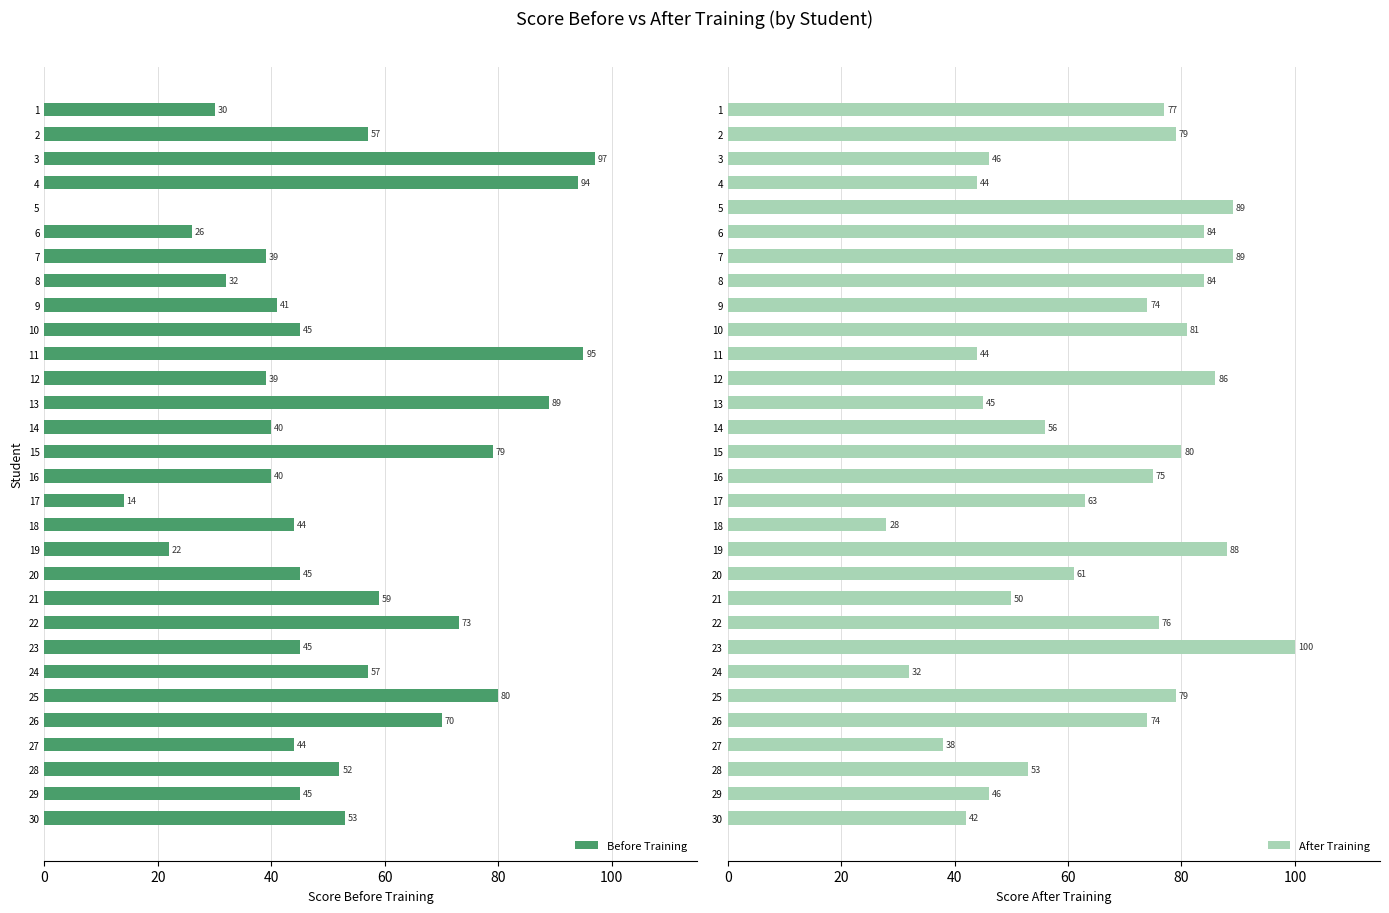

At which category is the sum across all series the highest?

14